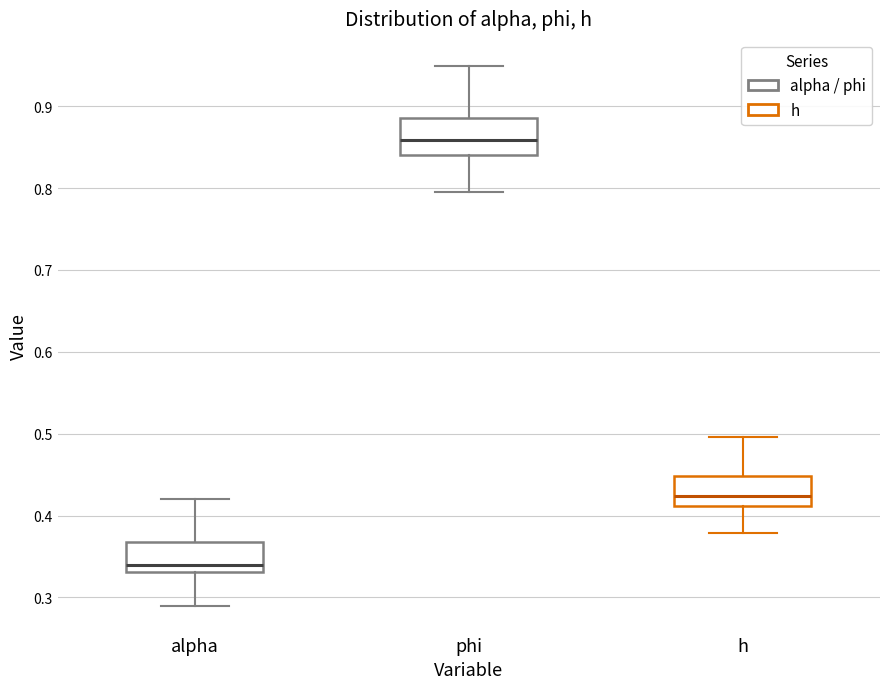

Which box's median line is the lowest?

alpha